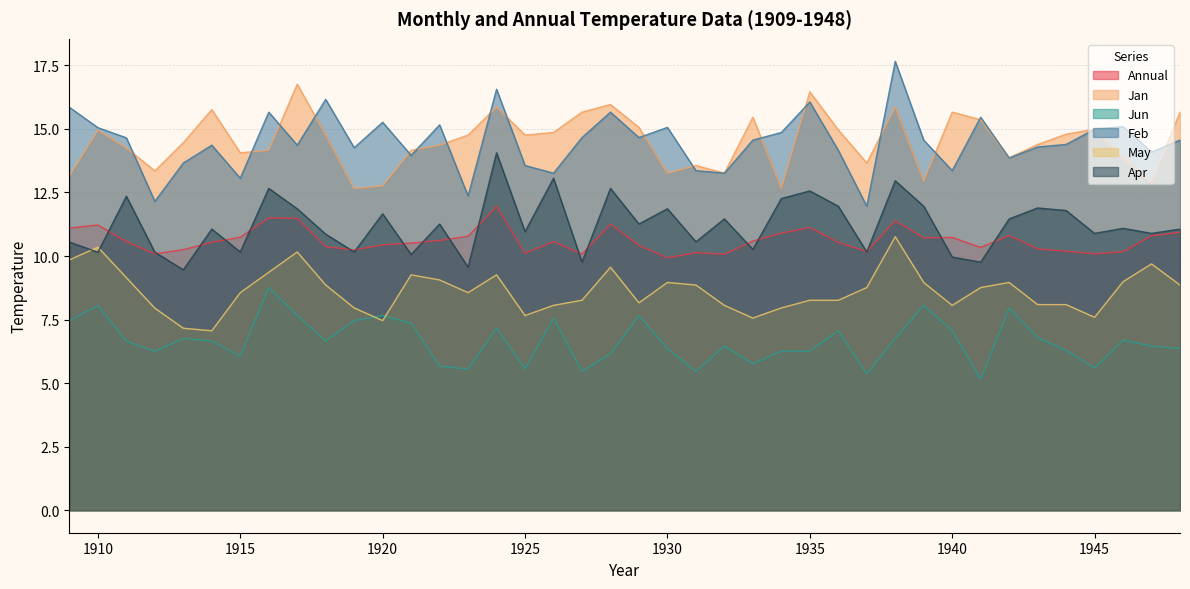

Where is the first local minimum for Annual?

1912